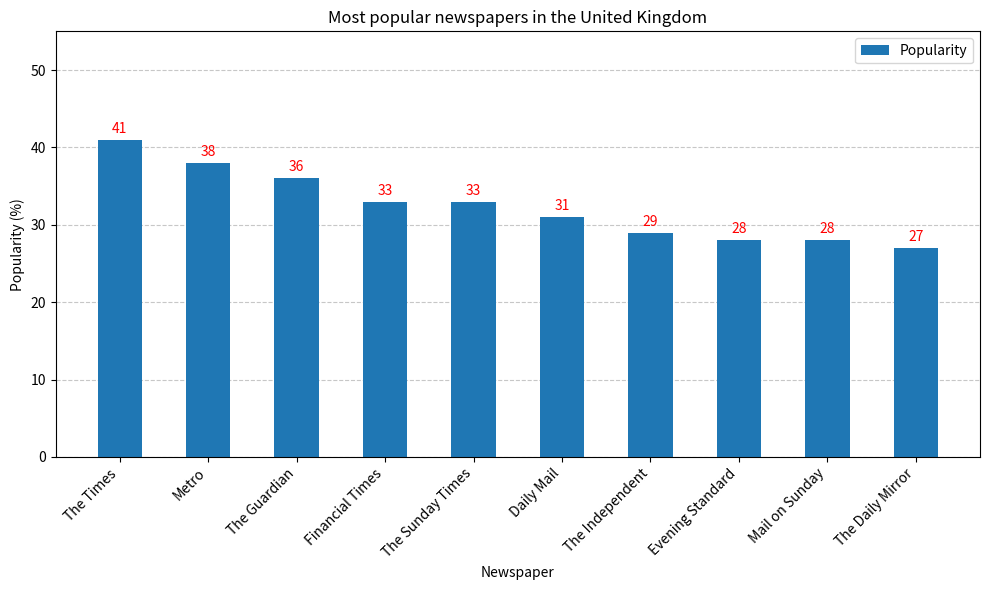

What is the sum of the values at Evening Standard and The Sunday Times?

61